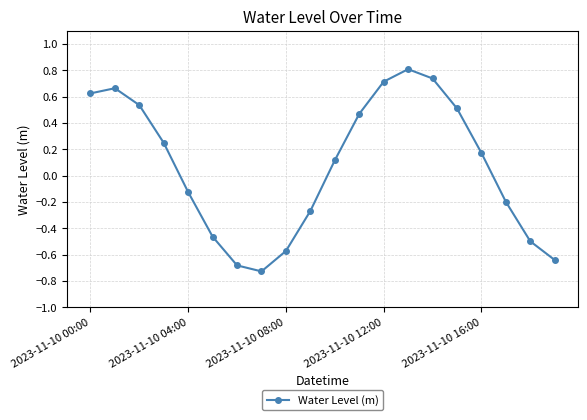

What is the greatest value displayed?

0.8